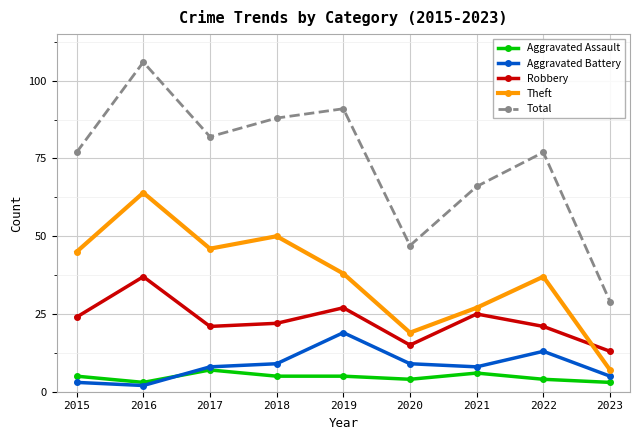

How many distinct data groups are displayed?

5